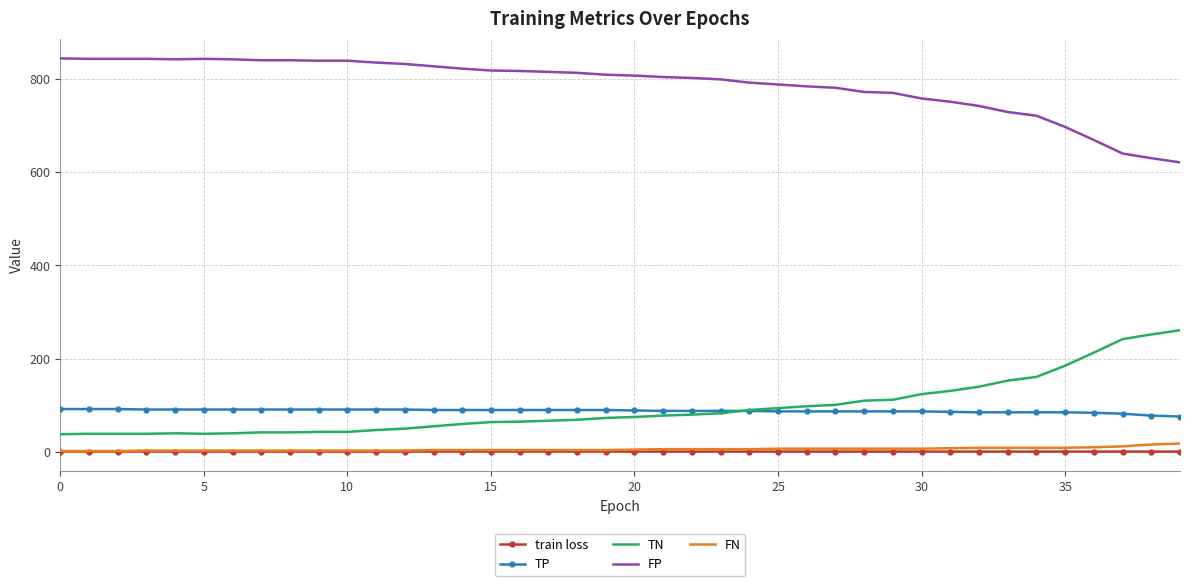

True or false: FP and TP cross at least once.

False